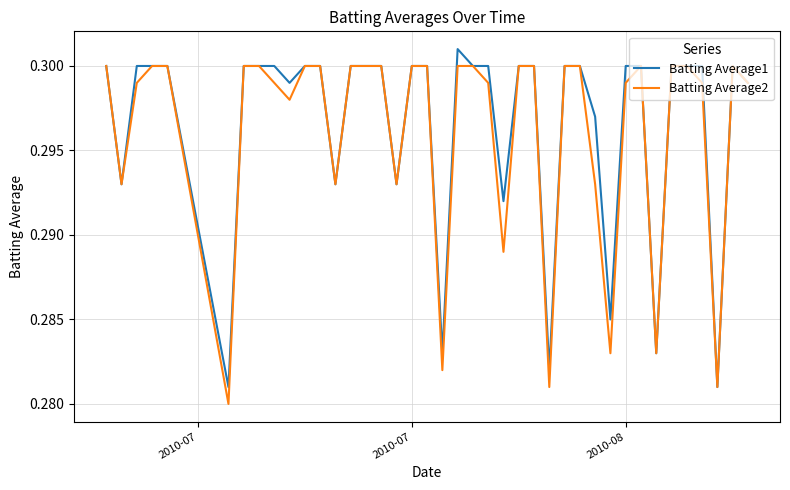

Rank the series by their maximum value, from lowest to highest.

Batting Average2, Batting Average1